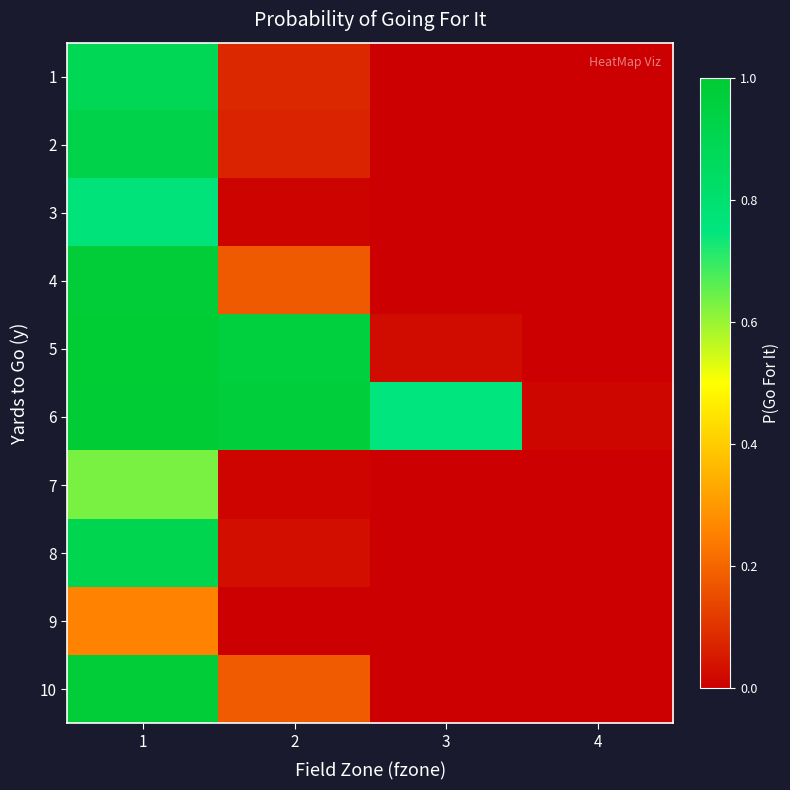

At which category is the sum across all series the highest?

1